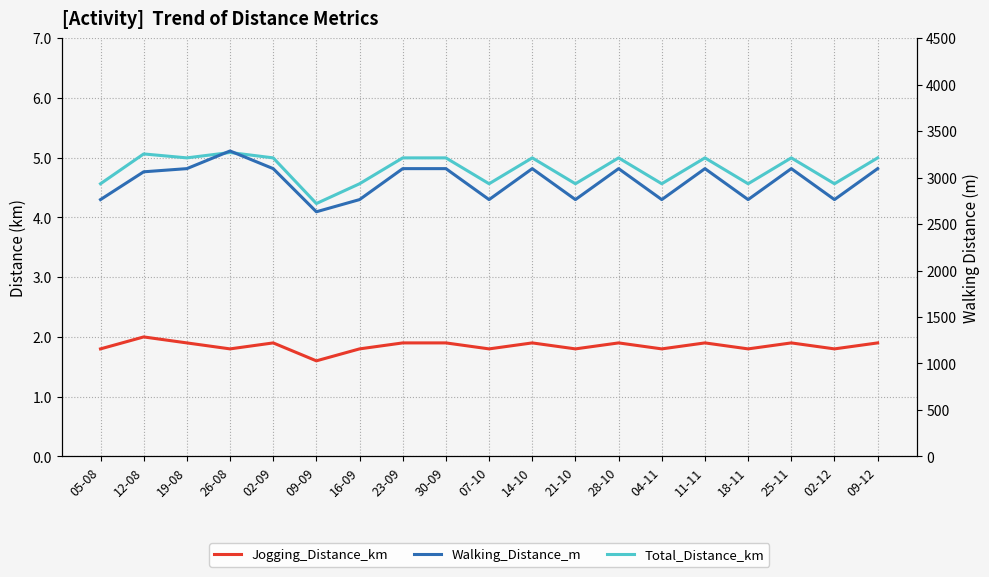

Reading left to right, list all the values displayed in this chart.

Jogging_Distance_km: 05-08=1.8	12-08=2.0	19-08=1.9	26-08=1.8	02-09=1.9	09-09=1.6	16-09=1.8	23-09=1.9	30-09=1.9	07-10=1.8	14-10=1.9	21-10=1.8	28-10=1.9	04-11=1.8	11-11=1.9	18-11=1.8	25-11=1.9	02-12=1.8	09-12=1.9
Total_Distance_km: 05-08=4.6	12-08=5.1	19-08=5.0	26-08=5.1	02-09=5.0	09-09=4.2	16-09=4.6	23-09=5.0	30-09=5.0	07-10=4.6	14-10=5.0	21-10=4.6	28-10=5.0	04-11=4.6	11-11=5.0	18-11=4.6	25-11=5.0	02-12=4.6	09-12=5.0
Walking_Distance_m: 05-08=2763.0	12-08=3062.0	19-08=3096.0	26-08=3286.0	02-09=3096.0	09-09=2632.0	16-09=2763.0	23-09=3096.0	30-09=3096.0	07-10=2763.0	14-10=3096.0	21-10=2763.0	28-10=3096.0	04-11=2763.0	11-11=3096.0	18-11=2763.0	25-11=3096.0	02-12=2763.0	09-12=3096.0